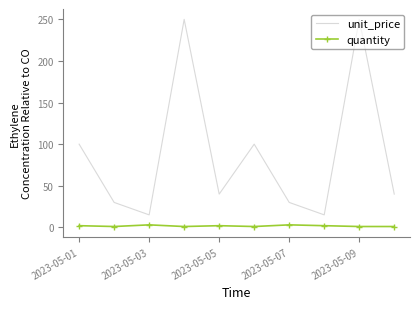

What is the greatest value displayed?

250.0